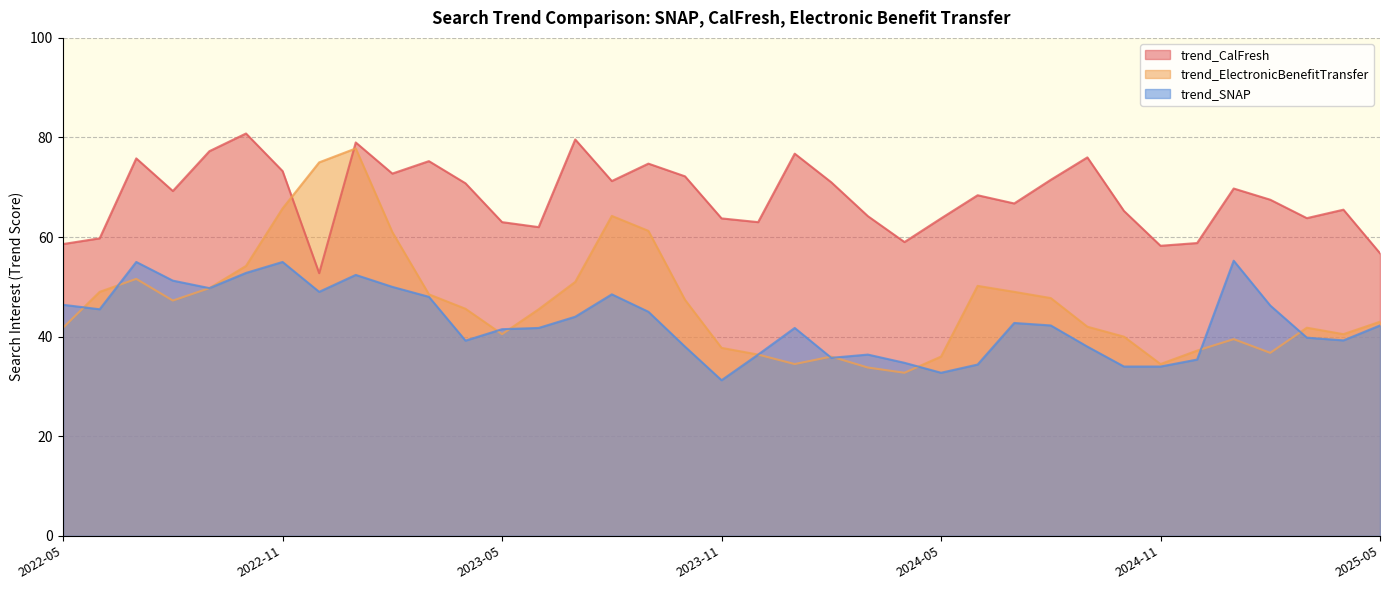

Read the trend_SNAP value at 2022-12.

49.0